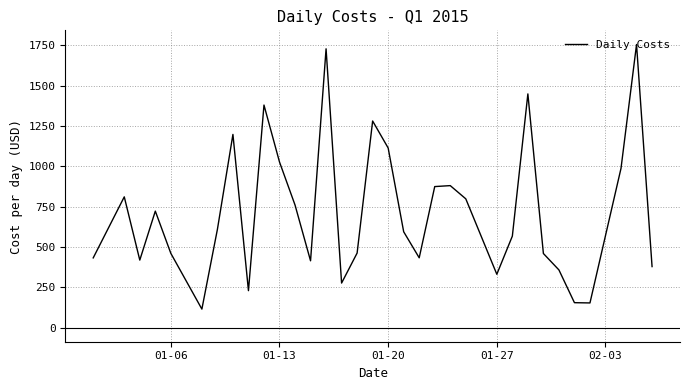

Is this an area chart (filled region under the line)?

No